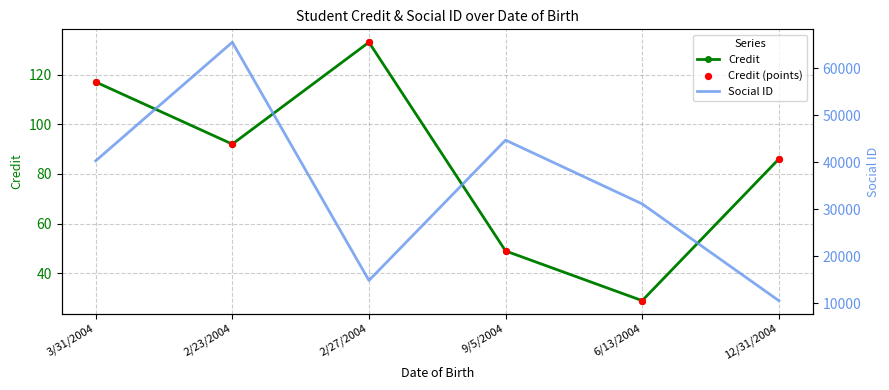

Which series contains the highest Y value?

Social ID